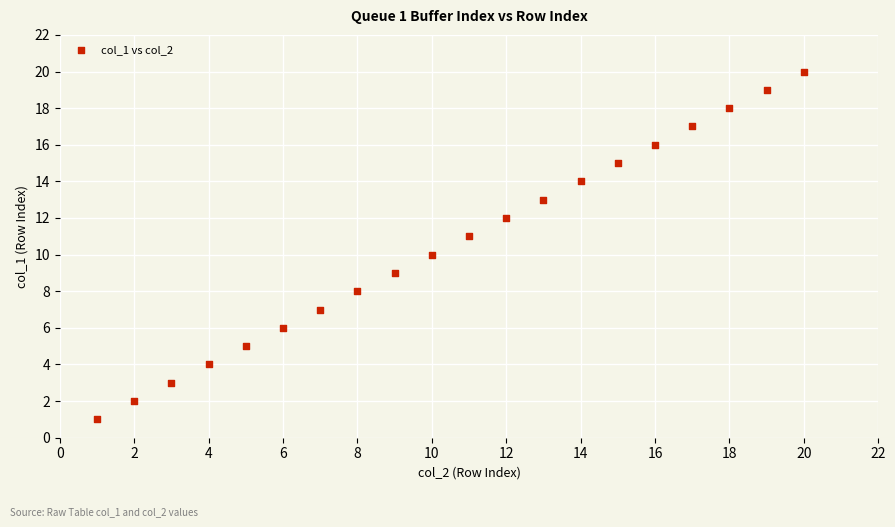

What is the range of Y values (max minus min)?

19